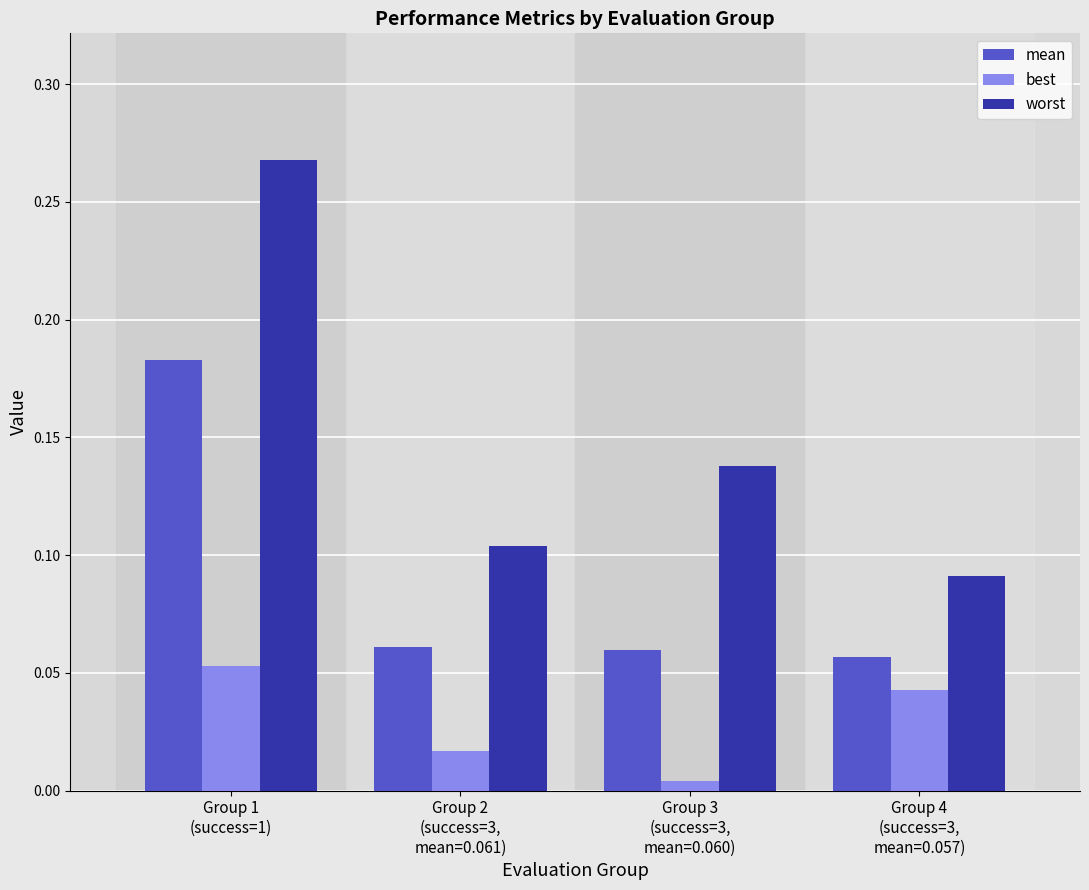

Rank the series by their maximum value, from lowest to highest.

best, mean, worst